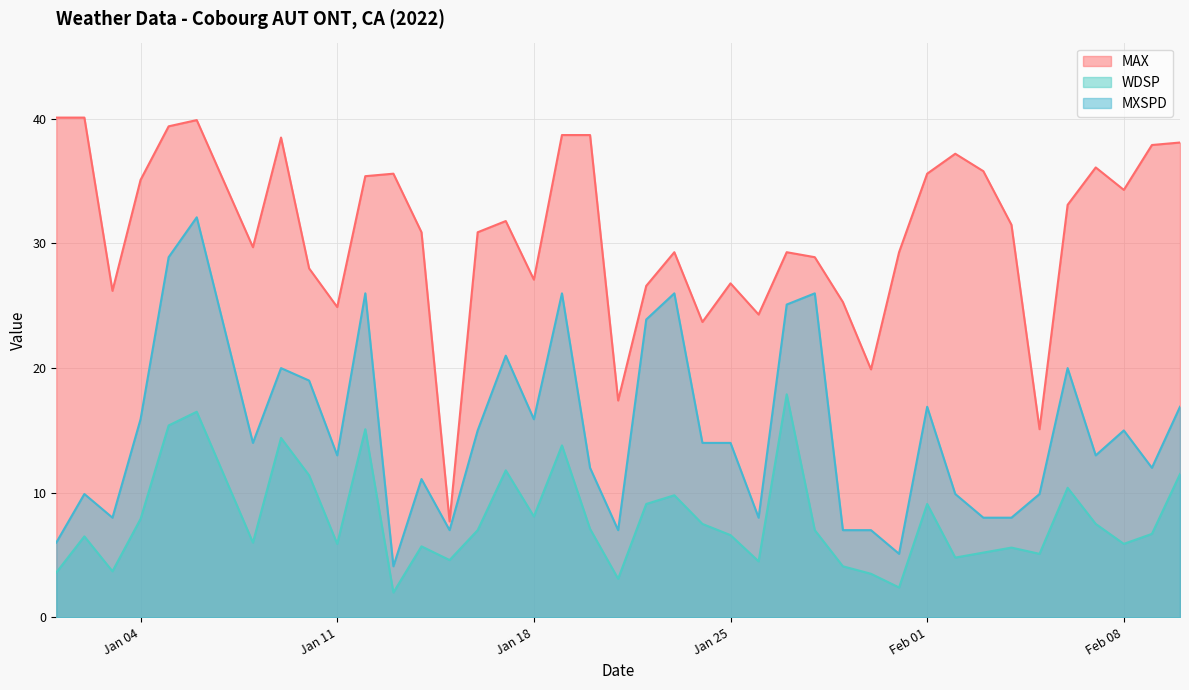

How many lines are shown in the chart?

3